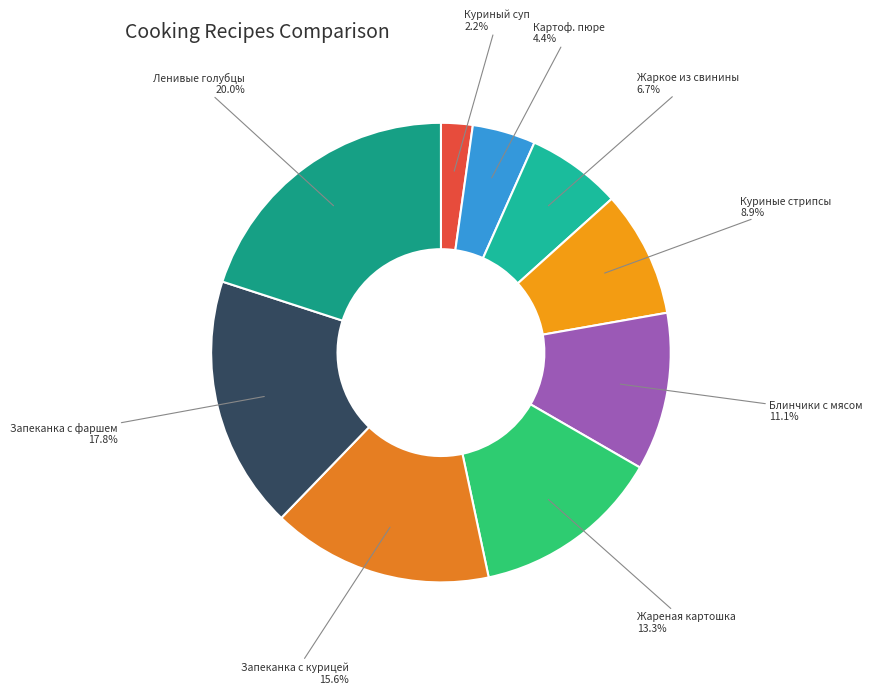

Which has a higher value, Запеканка с фаршем or Ленивые голубцы?

Ленивые голубцы